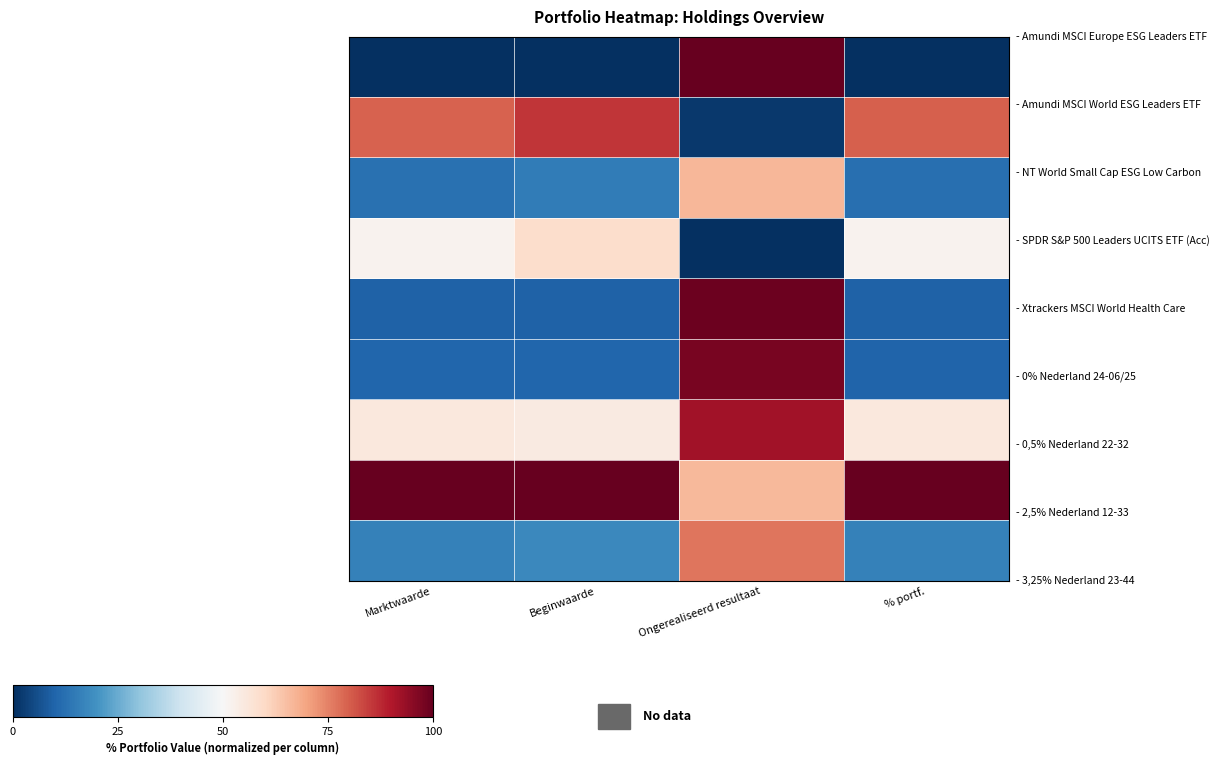

Between % portf. and Marktwaarde, which is larger?

% portf.